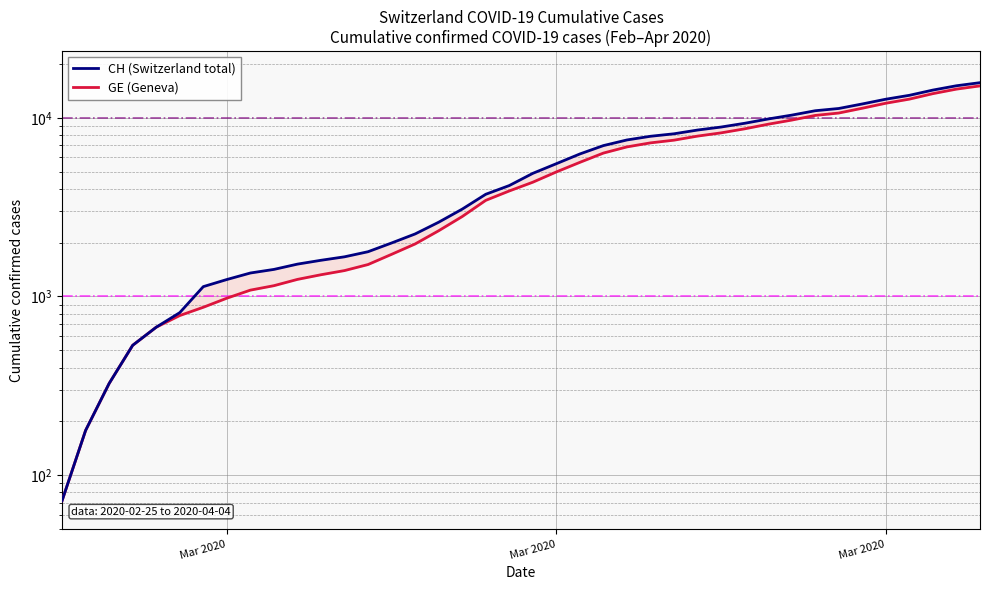

How many data points in CH (Switzerland total) are above 4886?

19